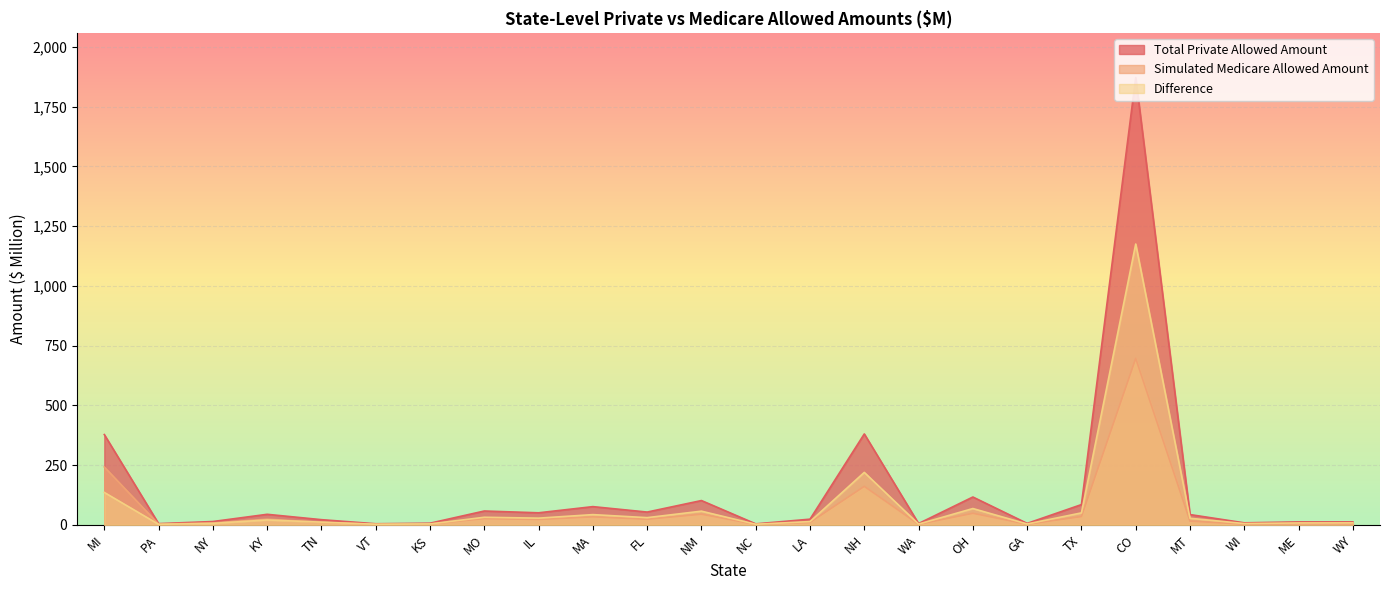

Reading right to left, transcribe all the data shown in this chart.

Total Private Allowed Amount: WY=12.4	ME=12.3	WI=8.4	MT=42.9	CO=1871.5	TX=84.7	GA=6.1	OH=116.4	WA=5.5	NH=380.4	LA=23.7	NC=4.1	NM=101.6	FL=53.4	MA=76.2	IL=50.3	MO=57.8	KS=6.9	VT=4.5	TN=21.6	KY=44.0	NY=13.8	PA=5.0	MI=377.8
Simulated Medicare Allowed Amount: WY=4.1	ME=4.3	WI=3.0	MT=15.5	CO=696.5	TX=34.7	GA=2.5	OH=48.3	WA=2.3	NH=160.9	LA=10.1	NC=1.7	NM=44.4	FL=23.4	MA=33.4	IL=22.4	MO=26.2	KS=3.1	VT=2.1	TN=10.4	KY=23.7	NY=7.8	PA=3.0	MI=242.2
Difference: WY=8.3	ME=7.9	WI=5.4	MT=27.4	CO=1175.0	TX=50.0	GA=3.6	OH=68.1	WA=3.2	NH=219.4	LA=13.6	NC=2.3	NM=57.2	FL=30.0	MA=42.8	IL=28.0	MO=31.7	KS=3.7	VT=2.4	TN=11.2	KY=20.3	NY=6.1	PA=2.1	MI=135.6